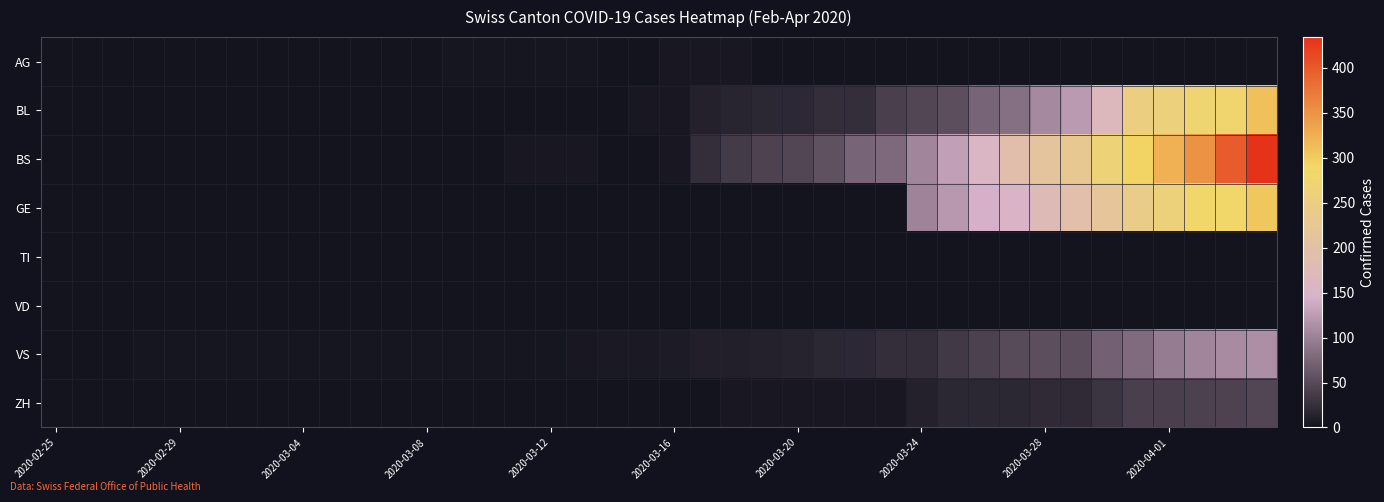

Reading left to right, what are all the values shown in this chart?

AG: 0	0	0	0	0	0	0	0	0	0	1	0	0	2	2	2	3	3	0	0	4	4	4	0	0	0	0	0	0	0	0	0	0	0	0	0	0	0	0	0
BL: 0	0	0	0	0	0	0	0	0	0	0	0	0	0	0	0	0	0	0	5	5	13	16	17	20	24	25	40	46	53	73	84	108	123	167	251	258	272	277	309
BS: 0	0	0	0	0	0	0	0	0	0	0	0	0	0	0	4	4	4	0	0	4	25	36	44	46	57	73	78	105	128	155	191	211	228	263	292	323	350	397	434
GE: 0	0	0	0	0	0	0	0	0	0	0	0	0	0	0	0	0	0	0	0	0	0	0	0	0	0	0	0	103	122	144	153	175	193	216	241	260	283	284	305
TI: 0	0	0	0	0	0	0	0	0	0	0	0	0	0	0	0	0	0	0	0	0	0	0	0	0	0	0	0	0	0	0	0	0	0	0	0	0	0	0	0
VD: 0	0	0	0	0	0	0	0	0	0	0	0	0	0	0	0	0	0	0	0	0	0	0	0	0	0	0	0	0	0	0	0	0	0	0	0	0	0	0	0
VS: 0	0	0	2	2	2	2	2	2	2	2	2	2	2	2	3	3	5	6	6	8	11	11	12	15	17	19	24	25	35	41	50	53	54	71	81	96	104	109	112
ZH: 0	0	0	0	0	0	0	0	0	0	0	0	0	0	0	0	0	0	0	0	0	1	5	5	5	5	5	5	12	18	18	18	21	21	29	39	40	41	44	46